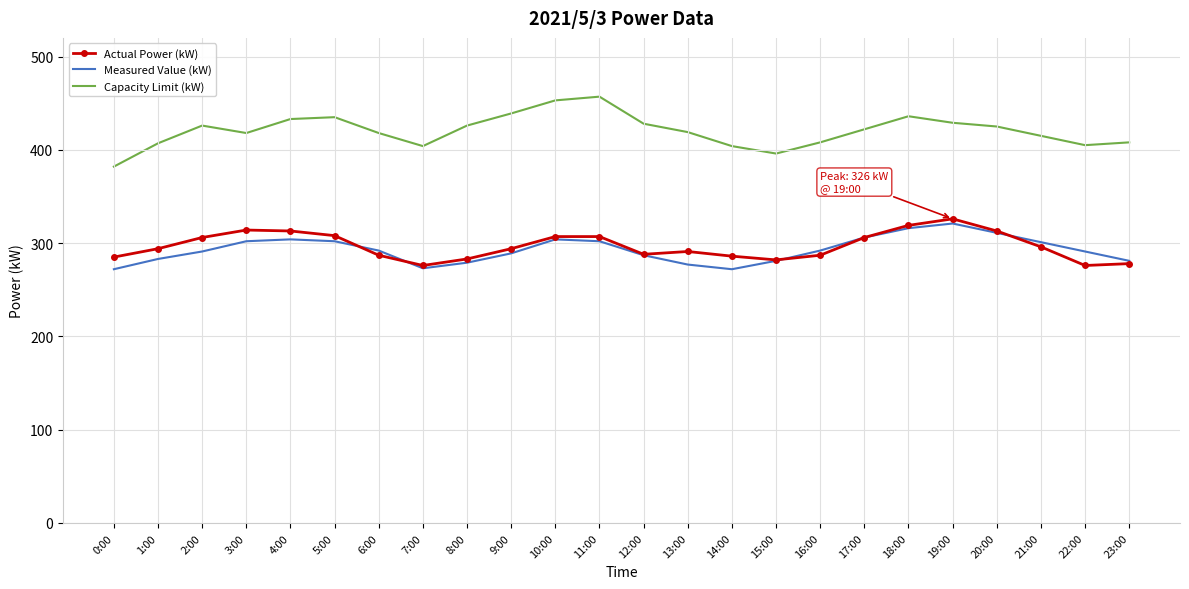

Between which two adjacent categories do Measured Value (kW) and Actual Power (kW) first intersect?

5:00 and 6:00